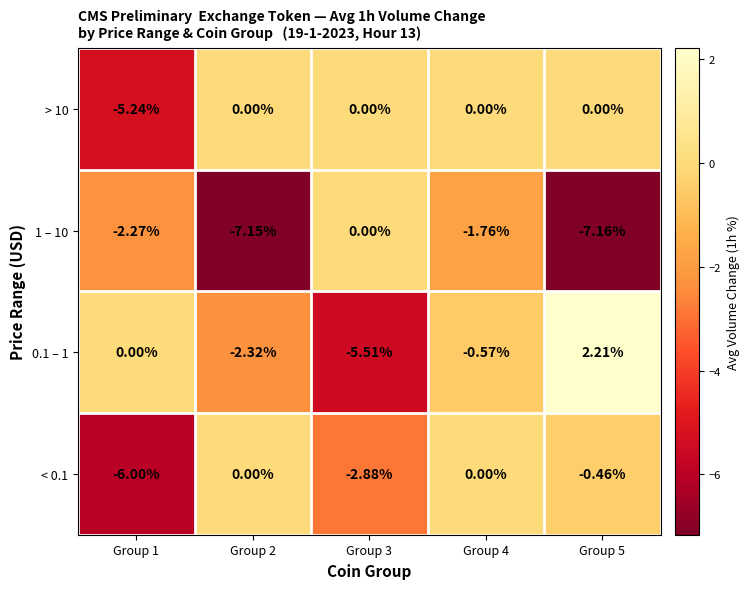

Is the value of 1 – 10 at Group 5 greater than the value of > 10 at Group 1?

No